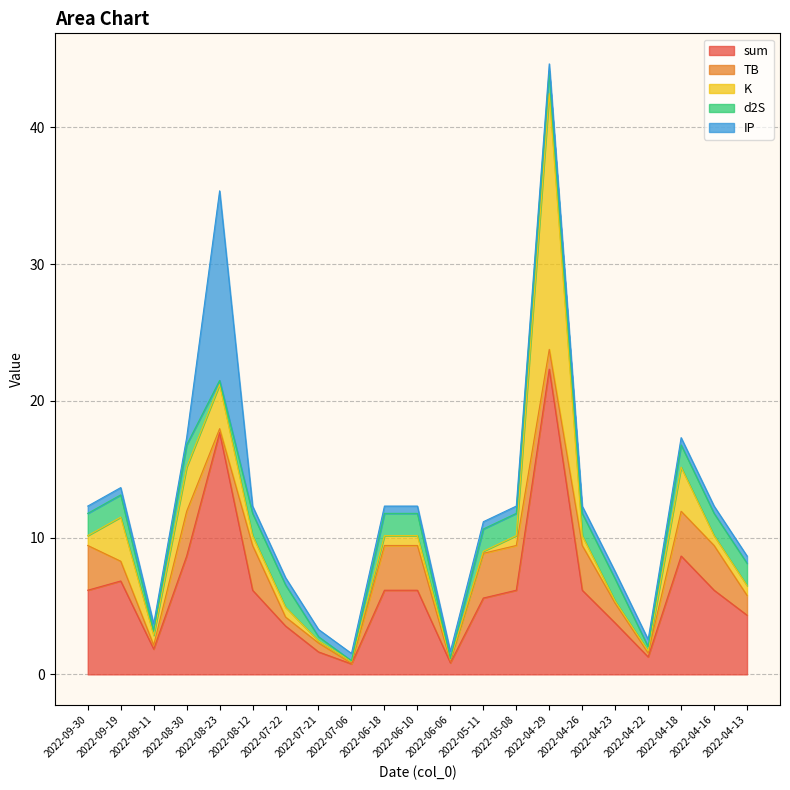

Reading left to right, what are all the values shown in this chart?

sum: 2022-09-30=6.2	2022-09-19=6.8	2022-09-11=1.8	2022-08-30=8.7	2022-08-23=17.7	2022-08-12=6.2	2022-07-22=3.5	2022-07-21=1.6	2022-07-06=0.8	2022-06-18=6.2	2022-06-10=6.2	2022-06-06=0.8	2022-05-11=5.6	2022-05-08=6.2	2022-04-29=22.3	2022-04-26=6.2	2022-04-23=3.8	2022-04-22=1.3	2022-04-18=8.7	2022-04-16=6.2	2022-04-13=4.3
TB: 2022-09-30=3.3	2022-09-19=1.4	2022-09-11=0.3	2022-08-30=3.3	2022-08-23=0.3	2022-08-12=3.3	2022-07-22=0.7	2022-07-21=0.7	2022-07-06=0.0	2022-06-18=3.3	2022-06-10=3.3	2022-06-06=0.1	2022-05-11=3.3	2022-05-08=3.3	2022-04-29=1.4	2022-04-26=3.3	2022-04-23=1.4	2022-04-22=0.3	2022-04-18=3.3	2022-04-16=3.3	2022-04-13=1.4
K: 2022-09-30=0.7	2022-09-19=3.2	2022-09-11=0.7	2022-08-30=3.2	2022-08-23=3.2	2022-08-12=0.7	2022-07-22=0.7	2022-07-21=0.1	2022-07-06=0.1	2022-06-18=0.7	2022-06-10=0.7	2022-06-06=0.1	2022-05-11=0.1	2022-05-08=0.7	2022-04-29=18.7	2022-04-26=0.7	2022-04-23=0.1	2022-04-22=0.1	2022-04-18=3.2	2022-04-16=0.7	2022-04-13=0.7
d2S: 2022-09-30=1.6	2022-09-19=1.6	2022-09-11=0.3	2022-08-30=1.6	2022-08-23=0.3	2022-08-12=1.6	2022-07-22=1.6	2022-07-21=0.3	2022-07-06=0.0	2022-06-18=1.6	2022-06-10=1.6	2022-06-06=0.0	2022-05-11=1.6	2022-05-08=1.6	2022-04-29=1.6	2022-04-26=1.6	2022-04-23=1.6	2022-04-22=0.3	2022-04-18=1.6	2022-04-16=1.6	2022-04-13=1.6
IP: 2022-09-30=0.5	2022-09-19=0.5	2022-09-11=0.5	2022-08-30=0.5	2022-08-23=13.9	2022-08-12=0.5	2022-07-22=0.5	2022-07-21=0.5	2022-07-06=0.5	2022-06-18=0.5	2022-06-10=0.5	2022-06-06=0.5	2022-05-11=0.5	2022-05-08=0.5	2022-04-29=0.5	2022-04-26=0.5	2022-04-23=0.5	2022-04-22=0.5	2022-04-18=0.5	2022-04-16=0.5	2022-04-13=0.5